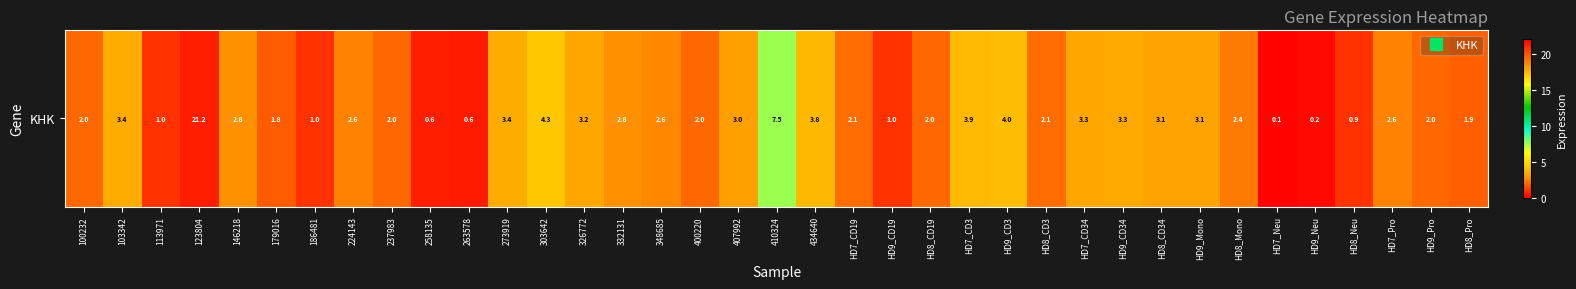

Rank the categories by value from lowest to highest.

HD7_Neu, HD9_Neu, 263578, 258135, HD8_Neu, 113971, 186481, HD9_CD19, 179016, HD8_Pro, 237983, 400220, 100232, HD8_CD19, HD9_Pro, HD7_CD19, HD8_CD3, HD8_Mono, HD7_Pro, 224143, 348685, 332131, 146218, 407992, HD9_Mono, HD8_CD34, 326772, HD7_CD34, HD9_CD34, 103342, 273919, 434640, HD7_CD3, HD9_CD3, 303642, 410324, 123804